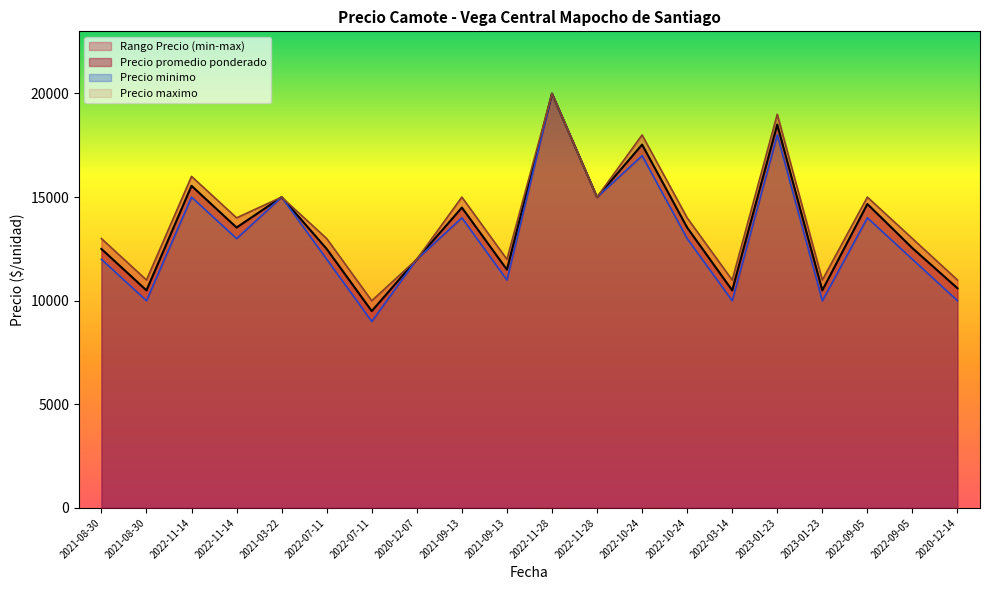

The Precio maximo series shows 26664 at 2023-01-23. True or false?

False